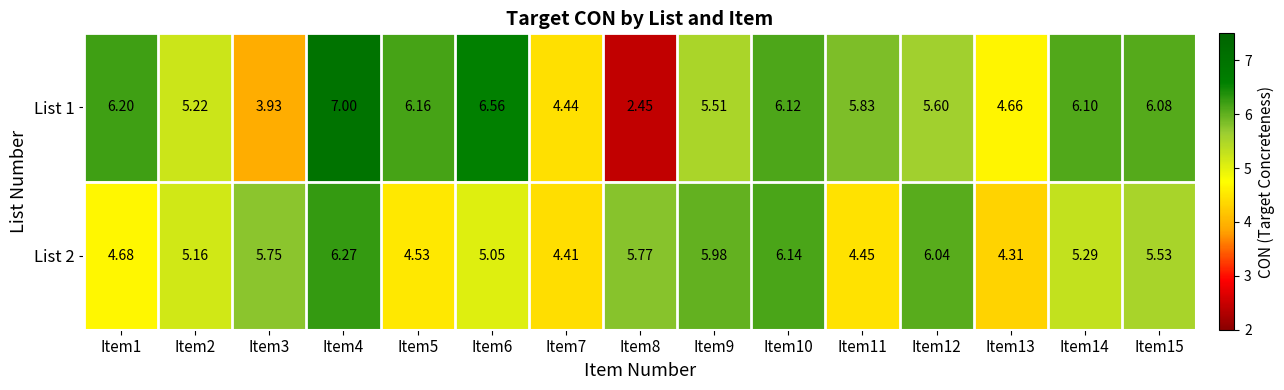

Is the value of List 2 at Item10 greater than the value of List 1 at Item11?

Yes